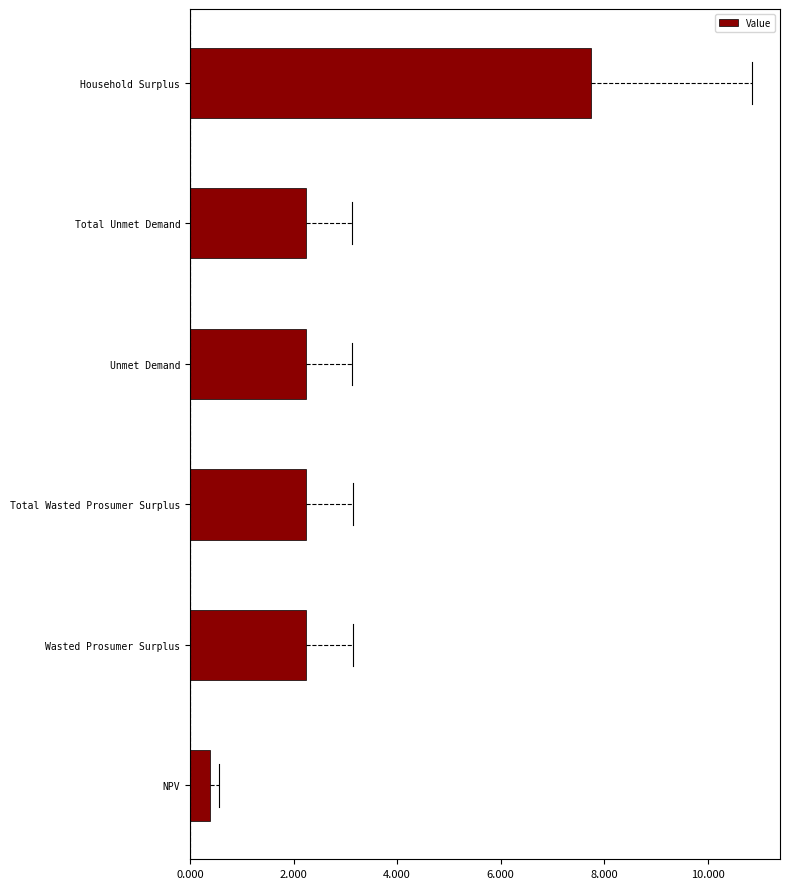

Does the chart contain any negative values?

No